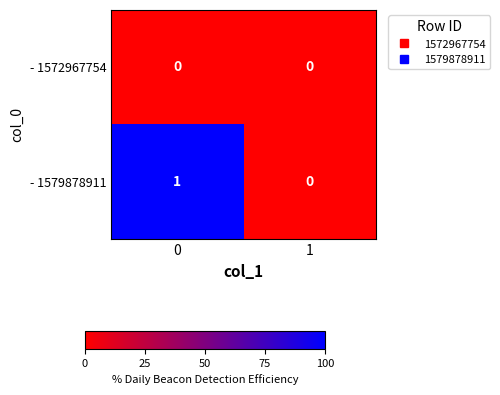

Which series has the widest spread of values?

- 1579878911